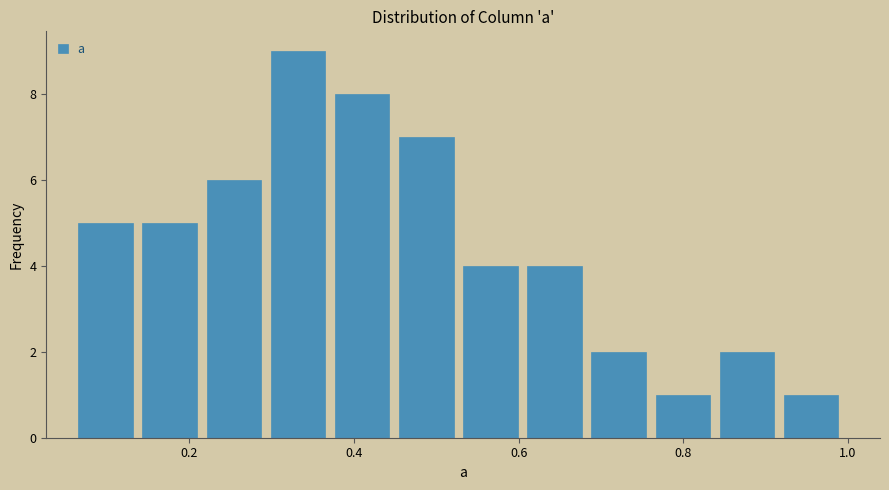

Around what value on the x-axis is the tallest bar? Give the approximate position of its centre, as read against the axis.

0.34